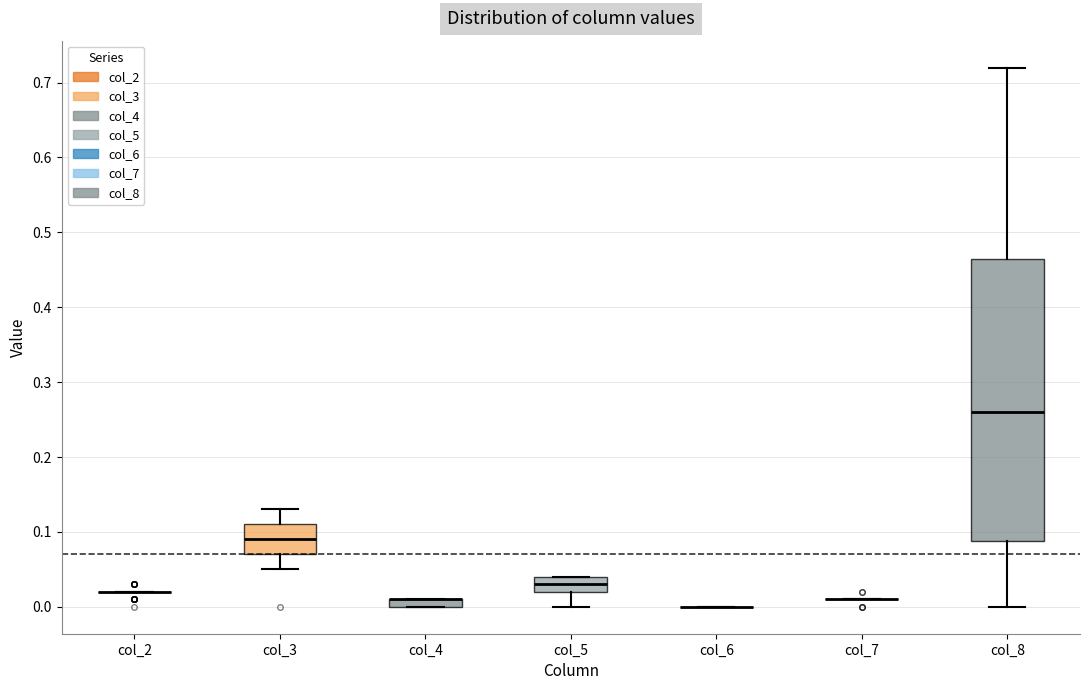

Comparing the boxes themselves (not the whiskers), which one is the tallest?

col_8